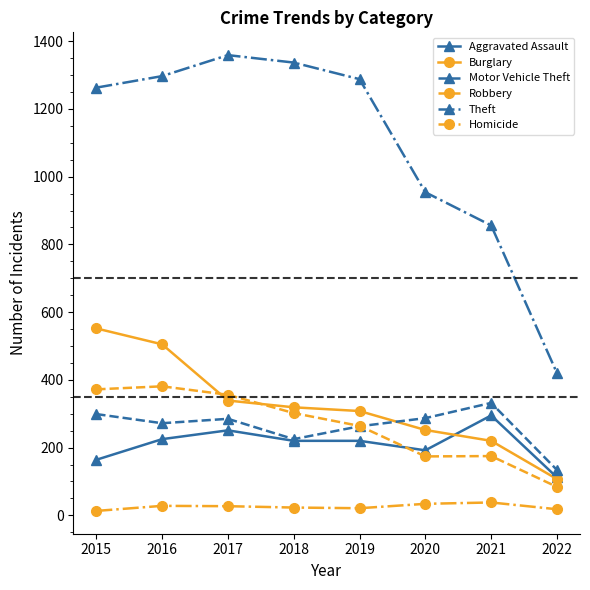

Which series has the widest spread of values?

Theft